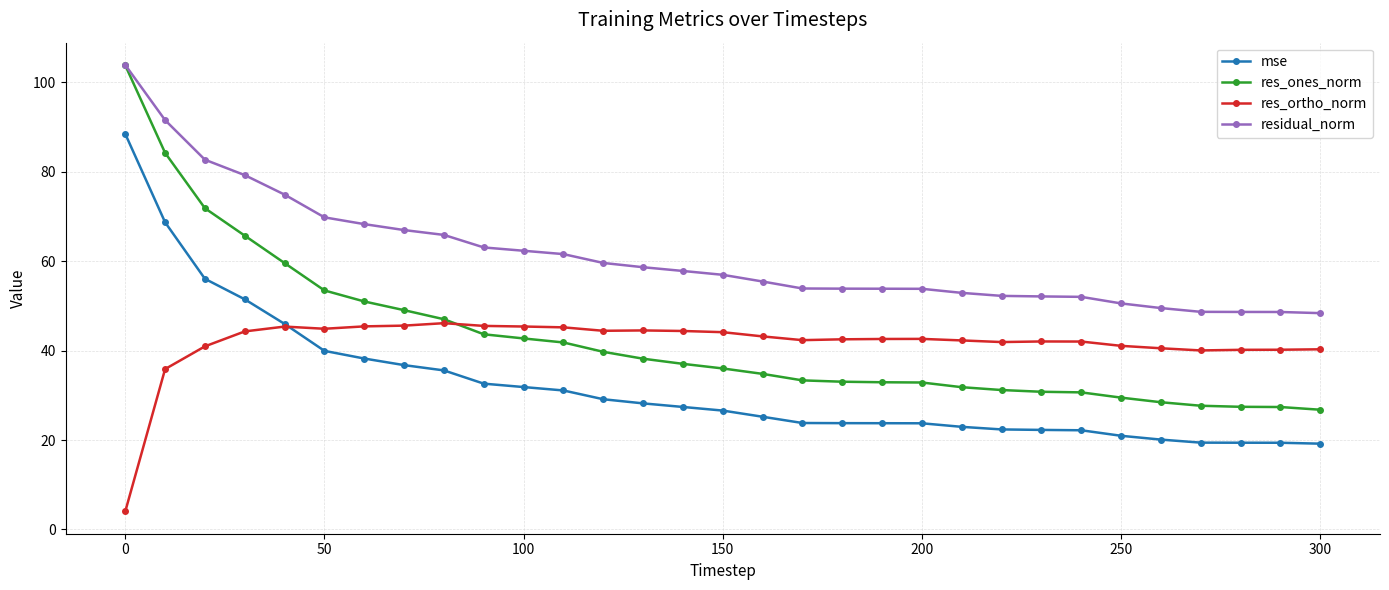

What is the value of the res_ortho_norm point at the 2nd from the left?

35.9